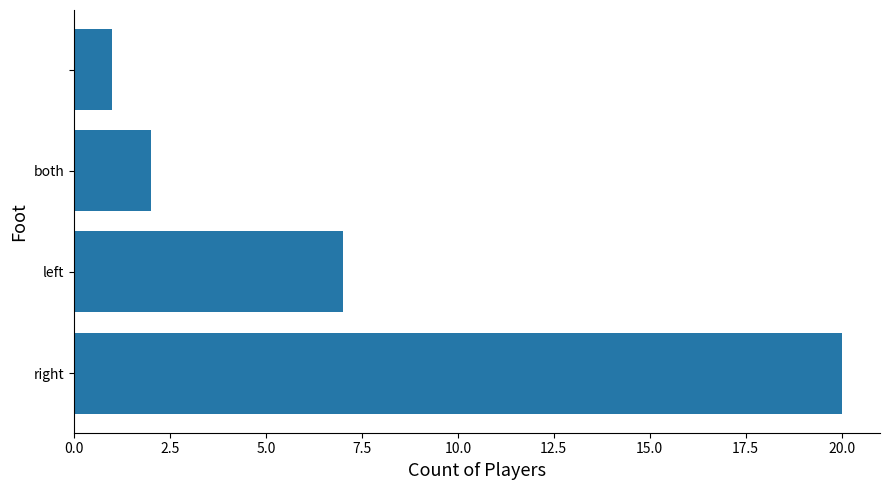

What is the difference between the maximum and minimum values?

19